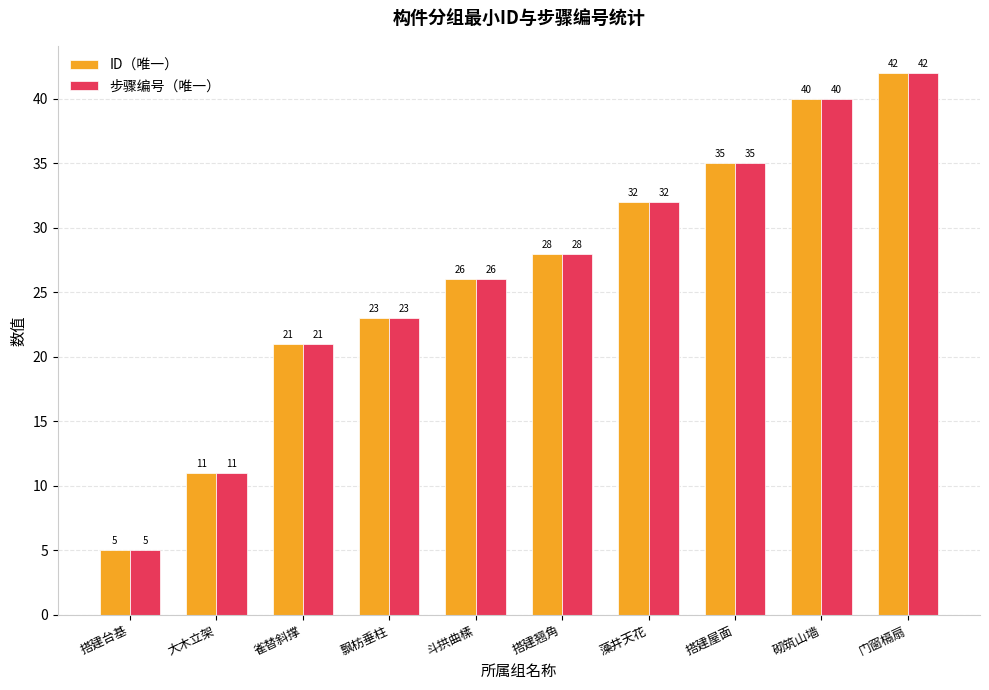

The value of 步骤编号（唯一） at 搭建屋面 is 35. True or false?

True